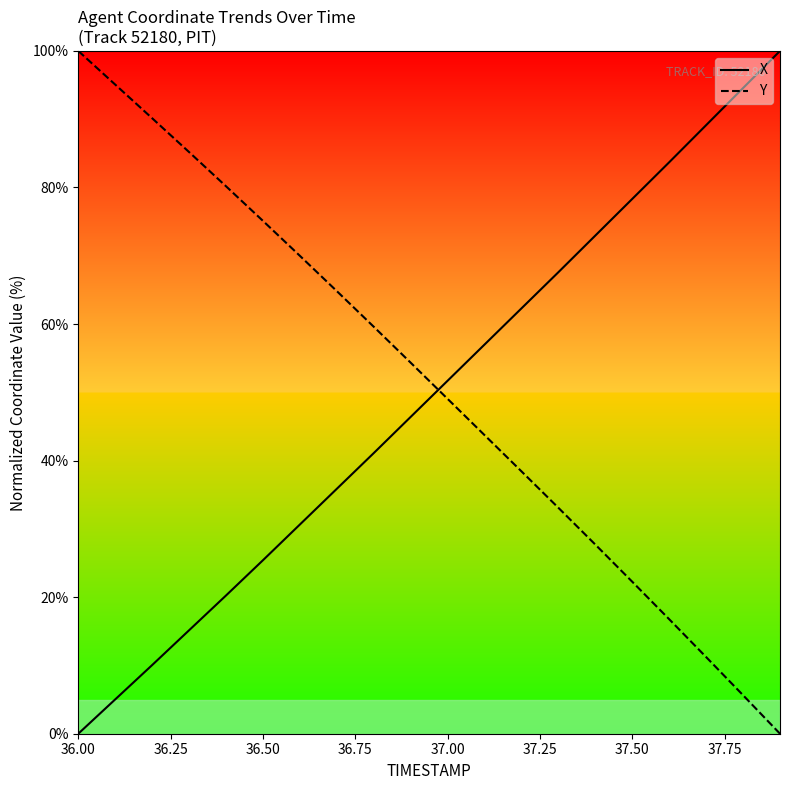

True or false: Y and X cross at least once.

True